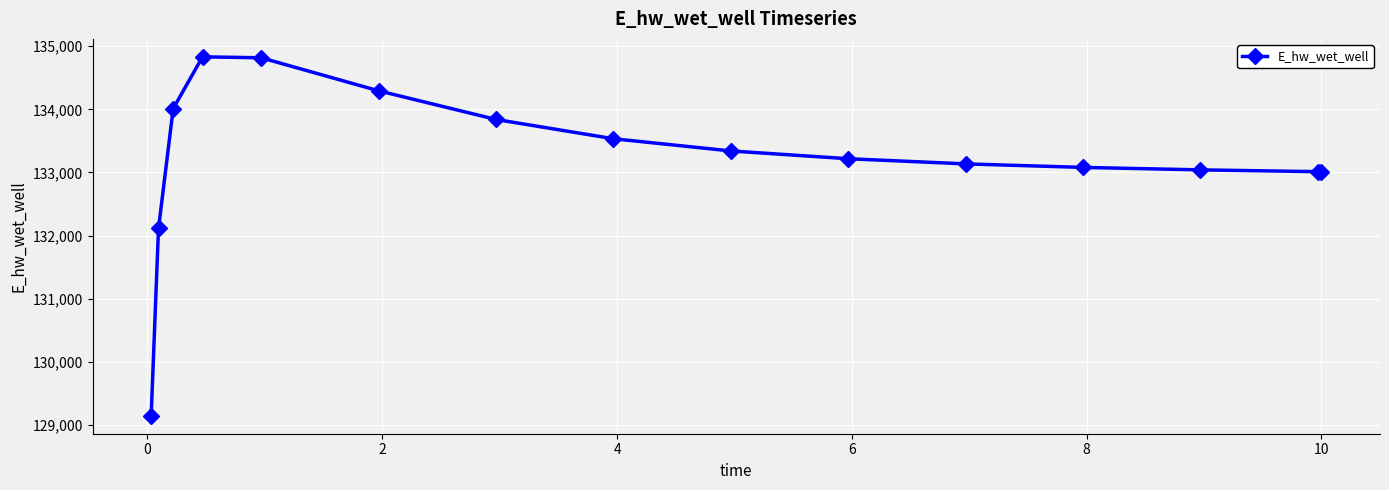

What is the difference between the maximum and minimum values?

5685.7